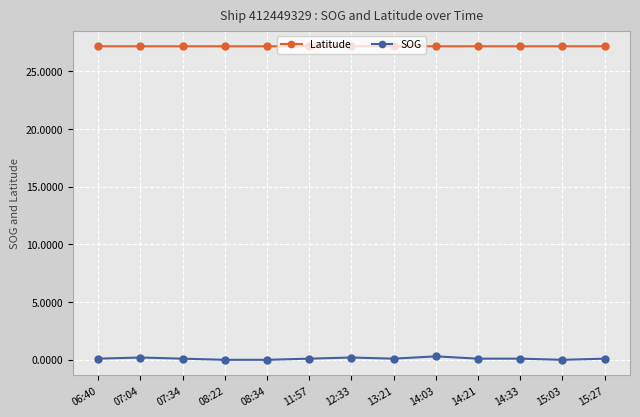

At how many categories does at least one series exceed 26?

13